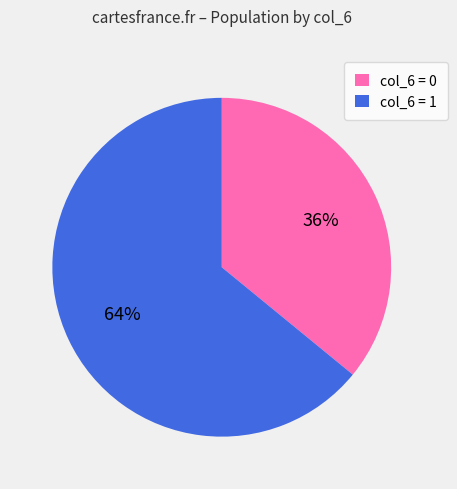

Is there any slice that represents more than half of the pie?

Yes